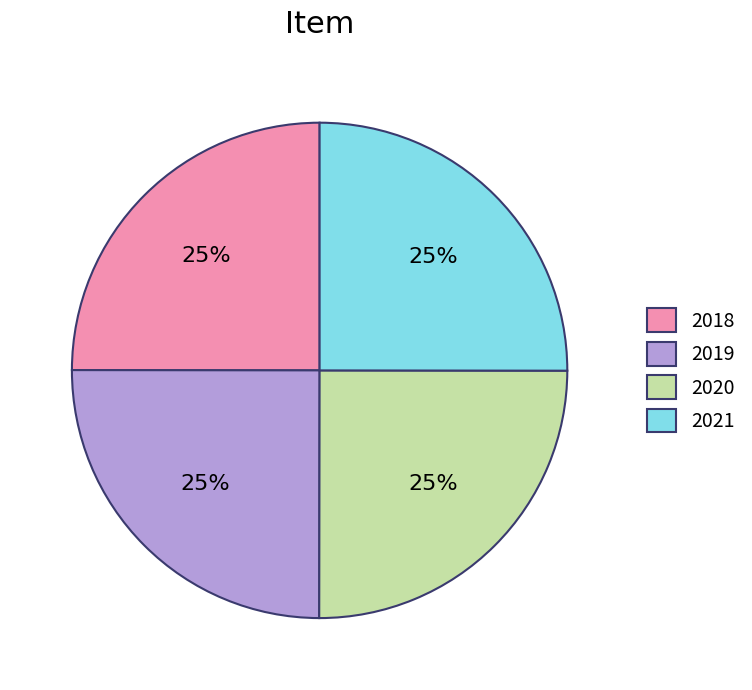

How many segments does this pie chart have?

4